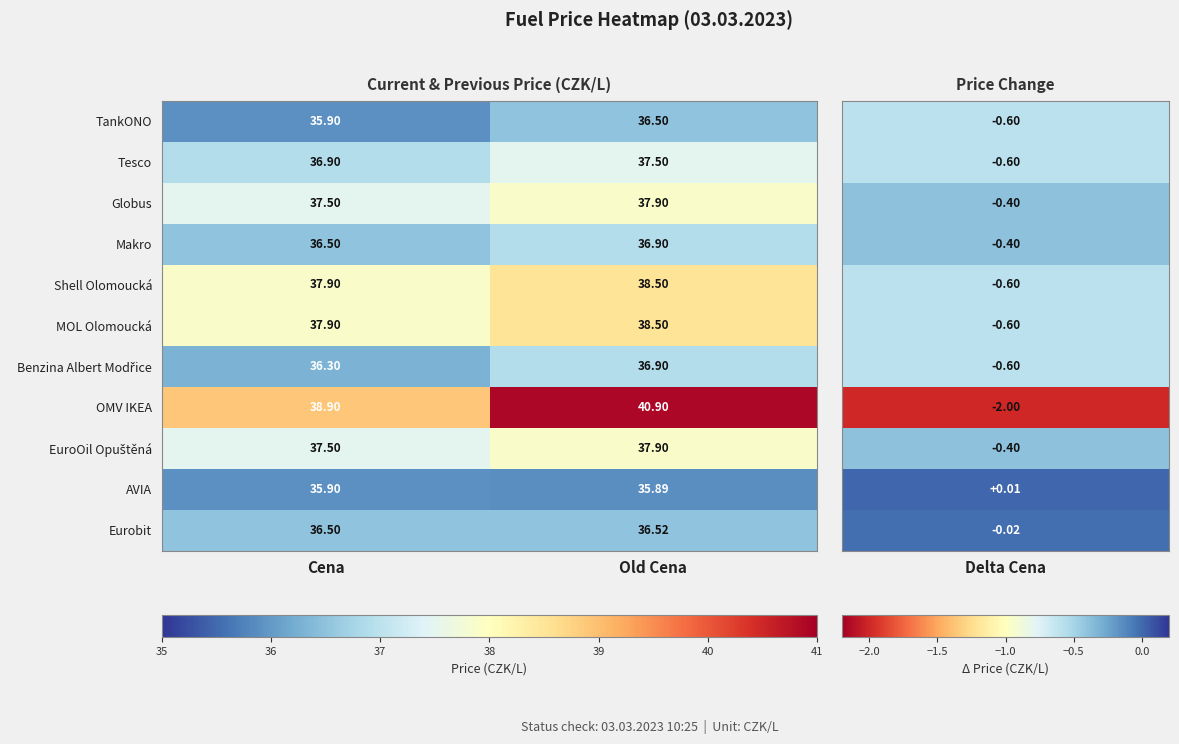

At which category is the sum across all series the highest?

Old Cena